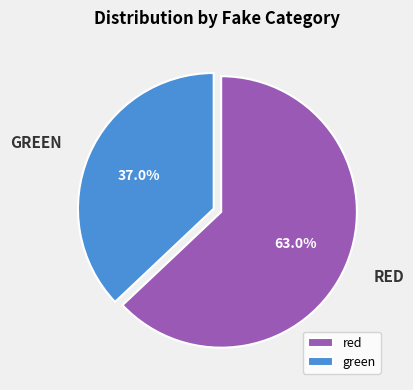

What is the majority slice?

red